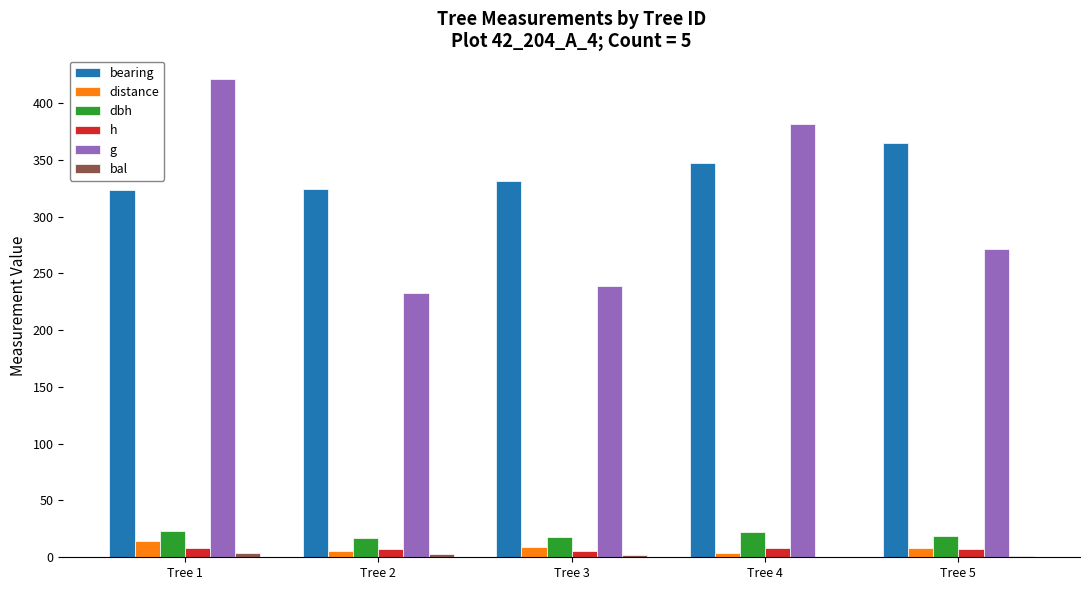

Which series changed the most between Tree 3 and Tree 4?

g